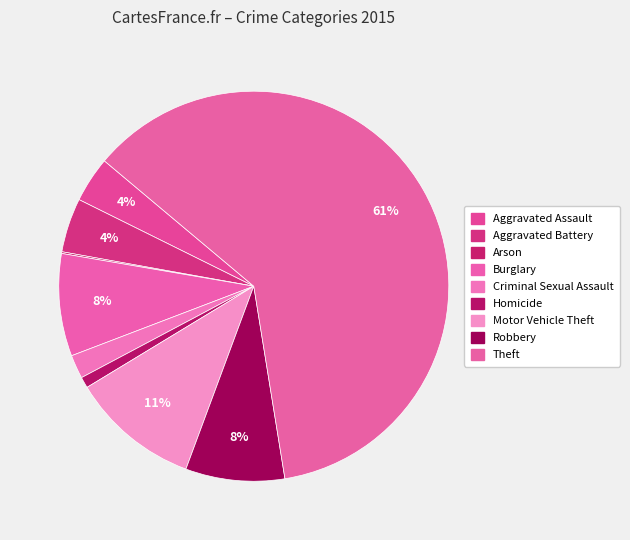

Is it true that Aggravated Battery is 4% of the pie?

True